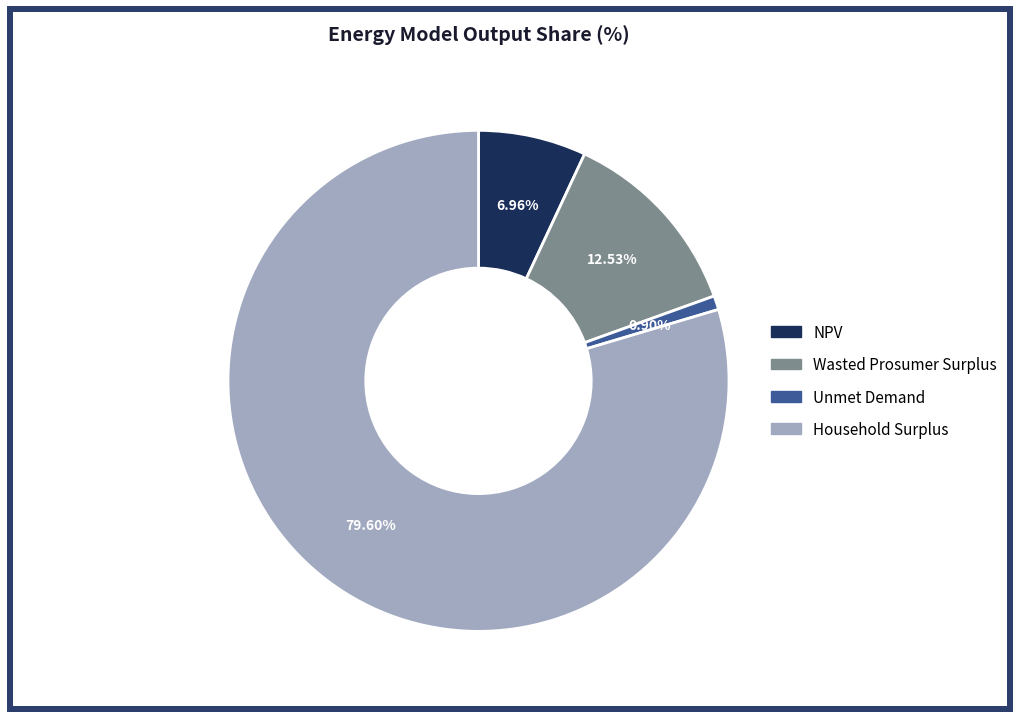

What is the largest slice in the pie chart?

Household Surplus